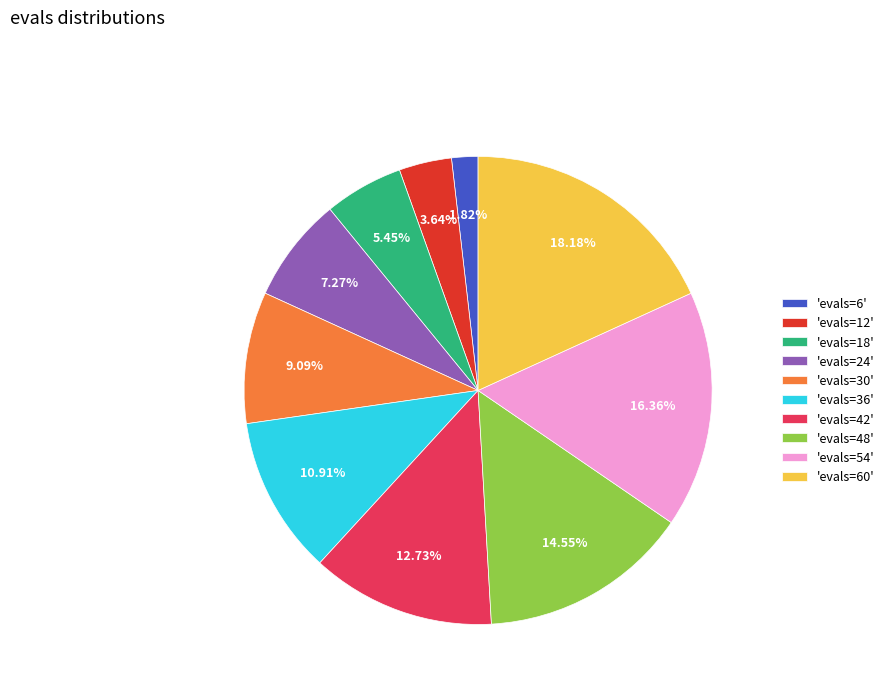

Combined, do 'evals=6' and 'evals=54' account for over 50%?

No